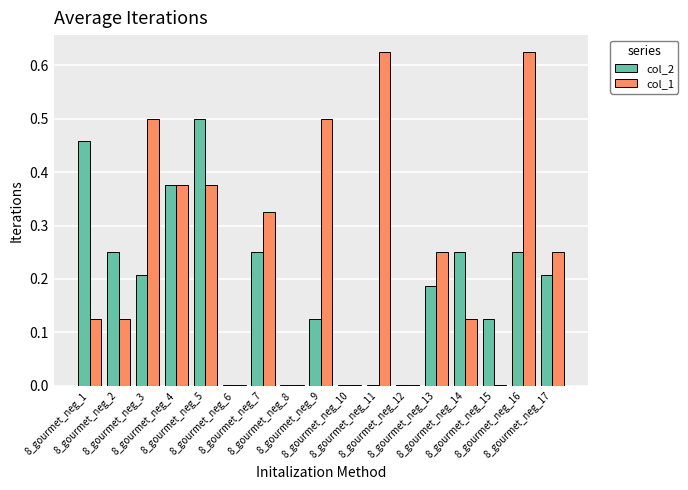

What is the sum of all col_2 values?

3.2